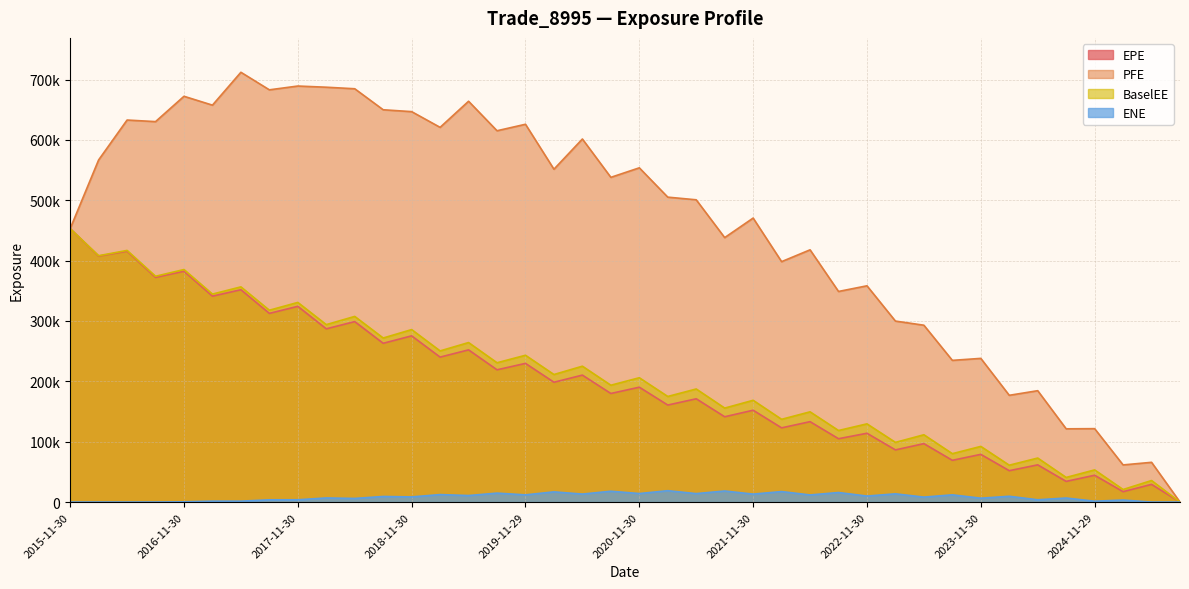

How many values in the PFE series exceed 537965?

19